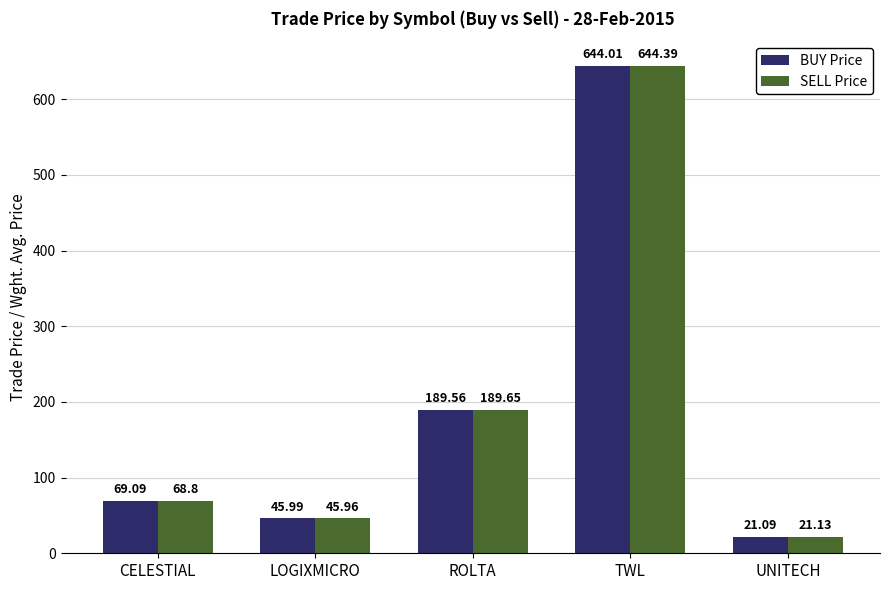

Which category has the lowest value across all series?

UNITECH